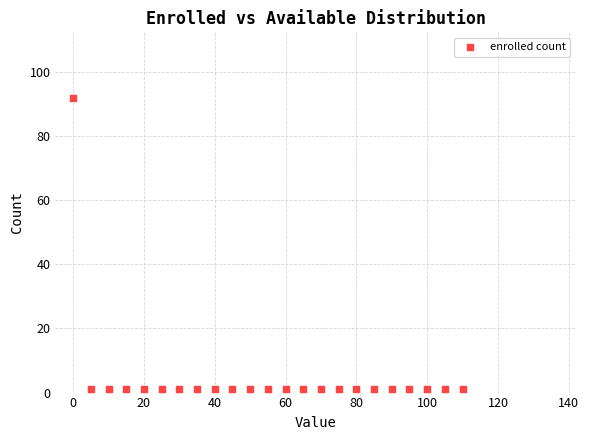

What is the range of X values (max minus min)?

110